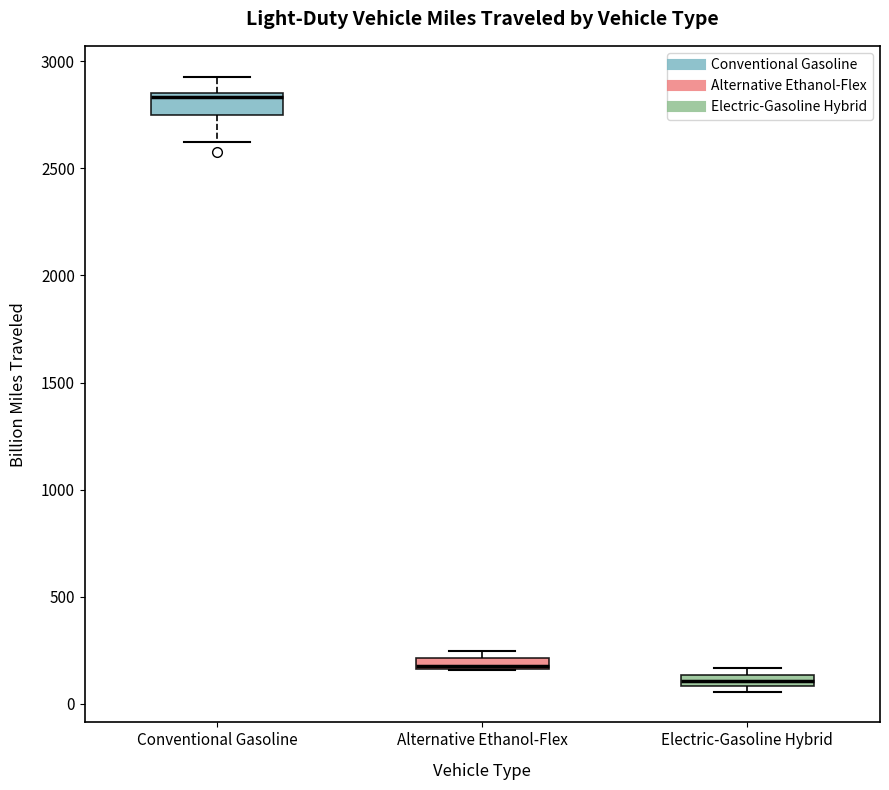

Where does the lower whisker of the box for Conventional Gasoline end on the y-axis? The values are not printed on the chart, so give them approximately, as read against the axis.

2600